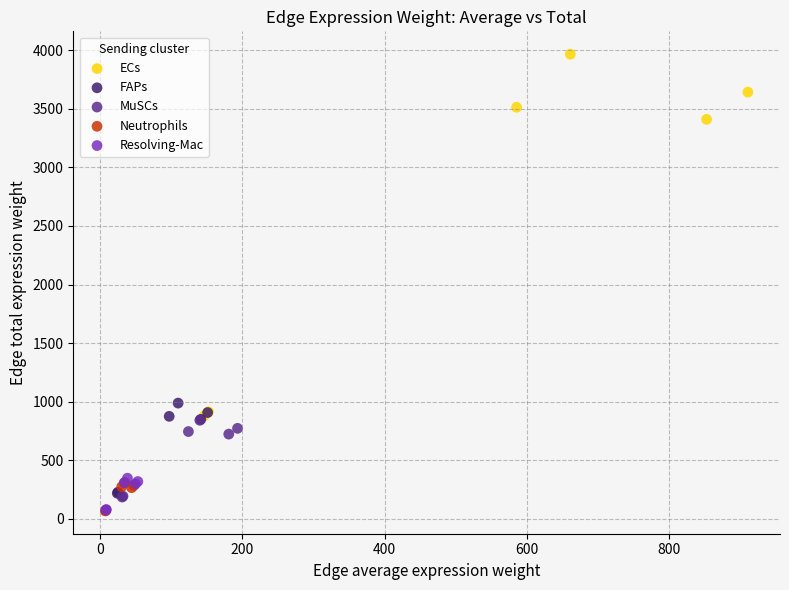

Which series contains the highest Y value?

ECs